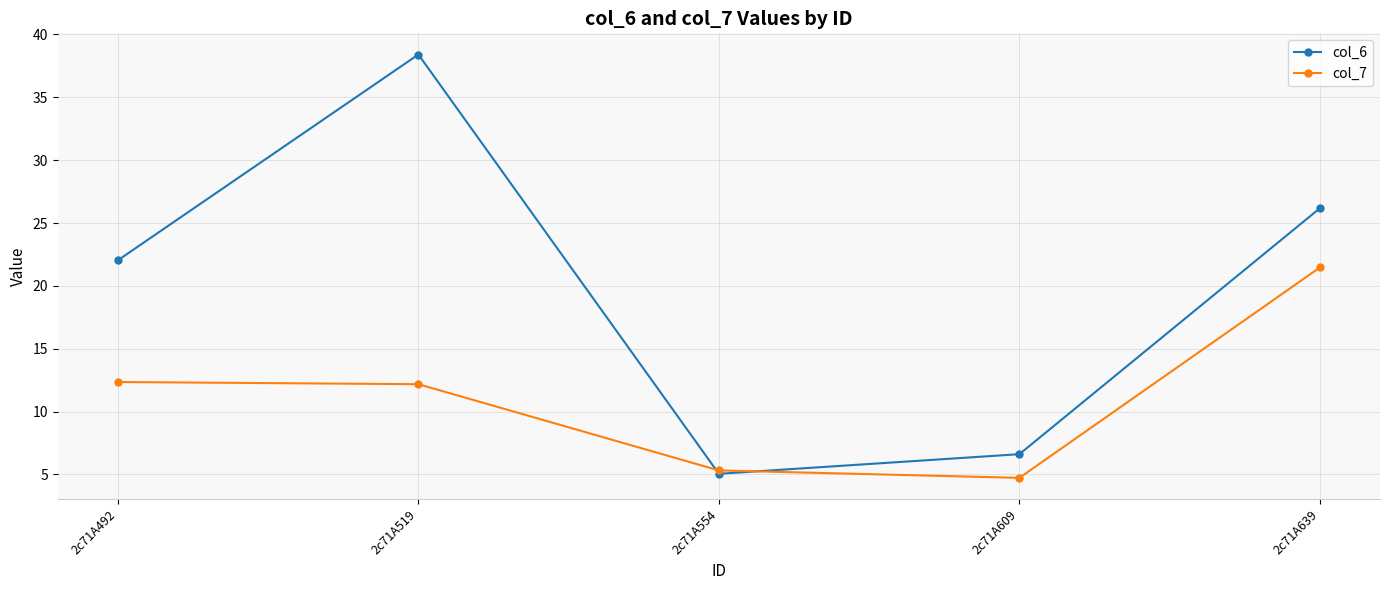

What is the value of the col_7 point at the 2nd from the left?

12.2